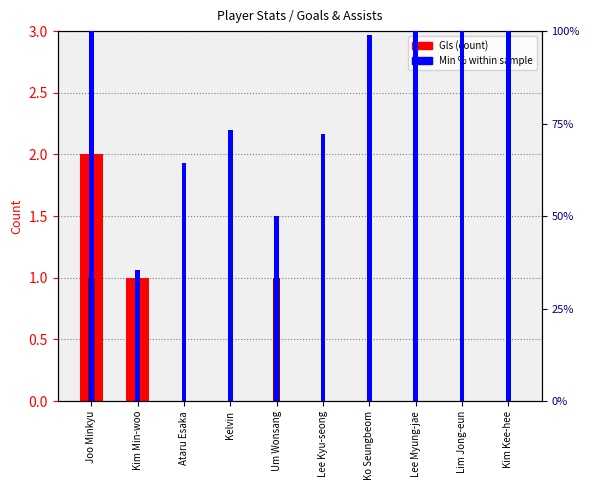

Between Joo Minkyu and Kim Kee-hee, which is larger?

Joo Minkyu